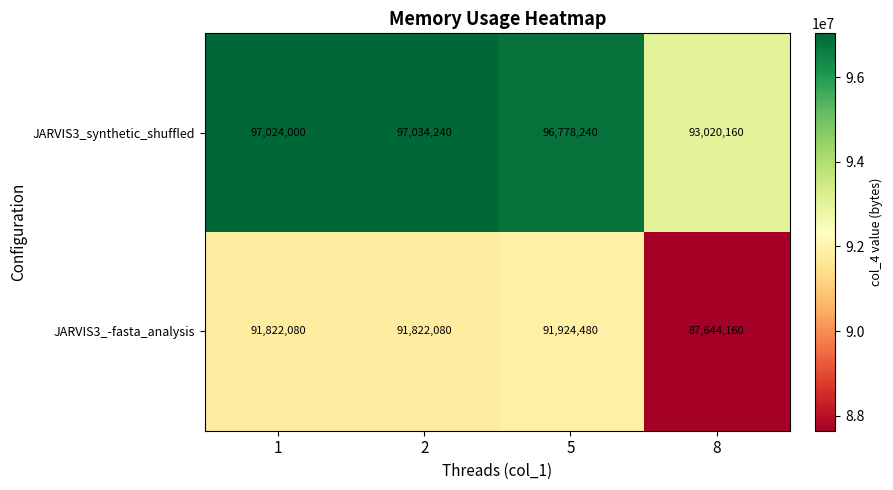

Which series has the widest spread of values?

JARVIS3_-fasta_analysis